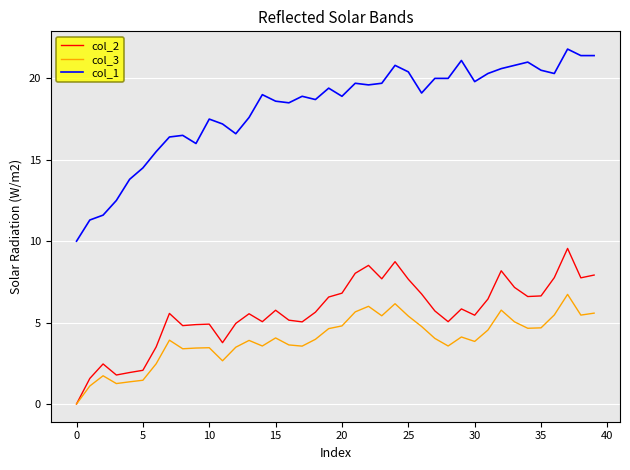

Which series has the largest range (max minus min)?

col_1